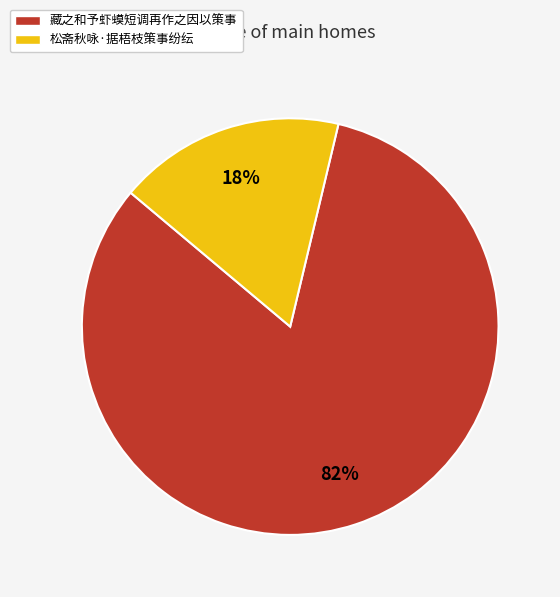

To the nearest percent, what percentage of the pie is 松斋秋咏·据梧枝策事纷纭?

18%